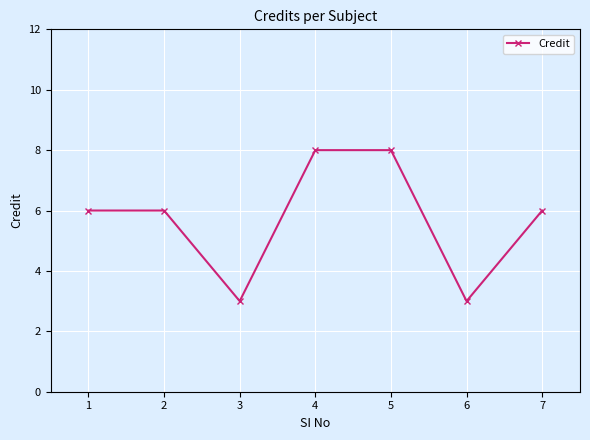

What is the value of the 3rd point from the left?

3